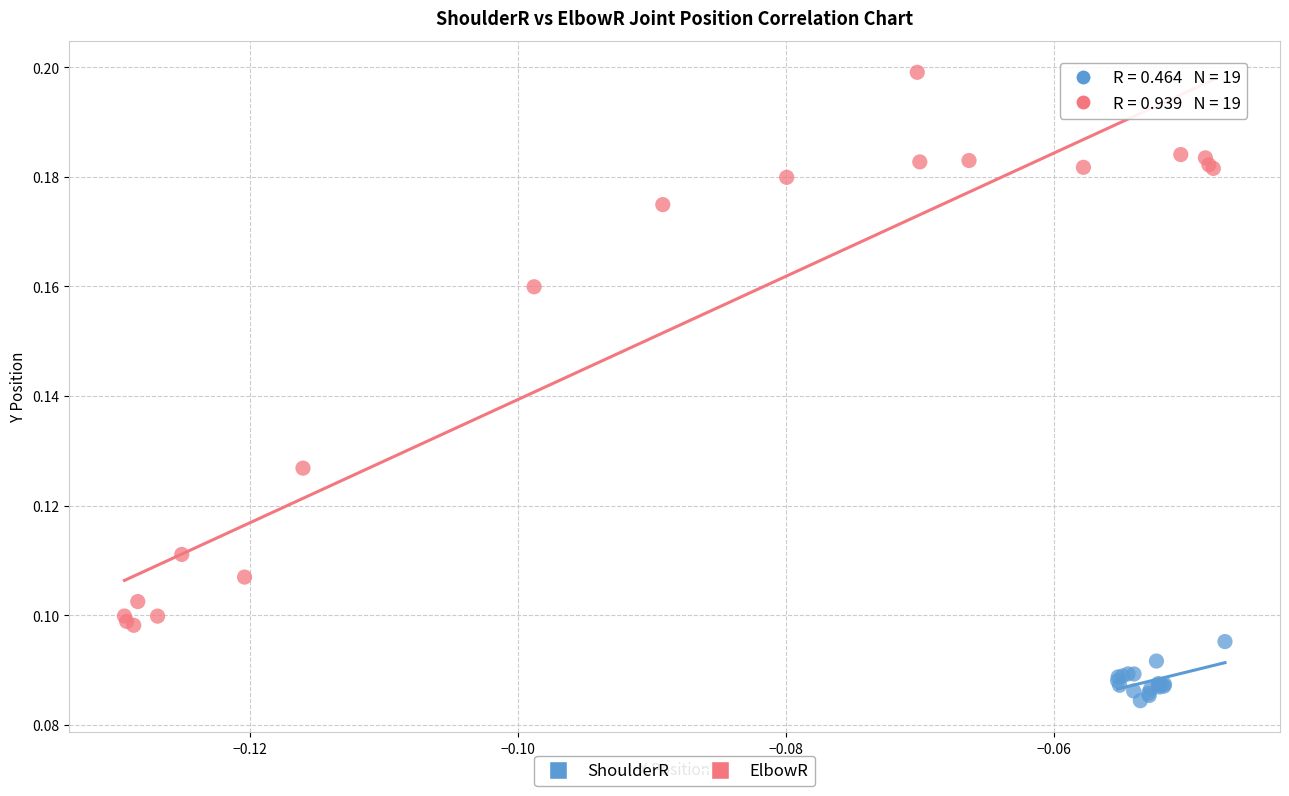

Which series contains the highest Y value?

ElbowR